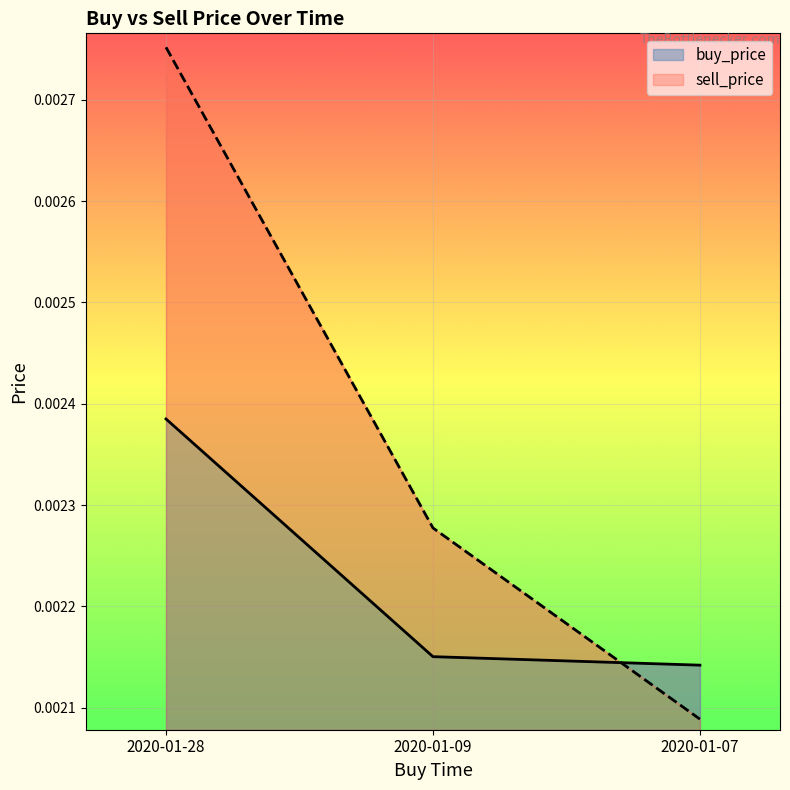

Which series has the largest range (max minus min)?

sell_price